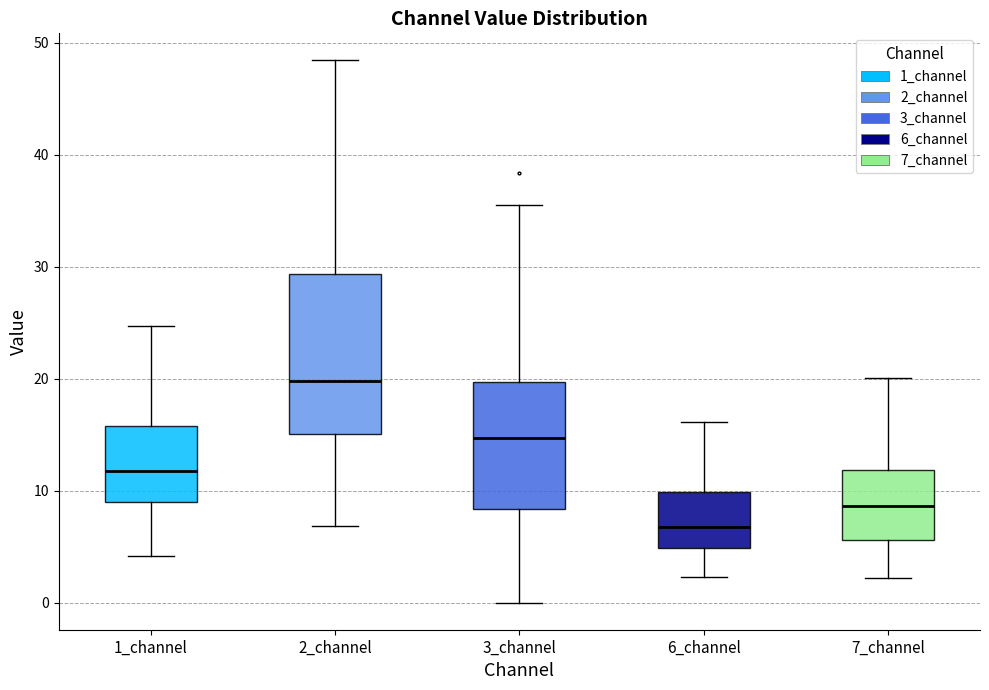

Reading left to right, read every box against the y-axis: the position of its median line, the range the box covers, and the ends of its whiskers. The values are not printed on the chart, so give them approximately, as read against the axis.

1_channel: median 12, box 9 to 16, whiskers 4 to 25
2_channel: median 20, box 15 to 29, whiskers 7 to 48
3_channel: median 15, box 8 to 20, whiskers 0 to 35
6_channel: median 7, box 5 to 10, whiskers 2 to 16
7_channel: median 9, box 6 to 12, whiskers 2 to 20